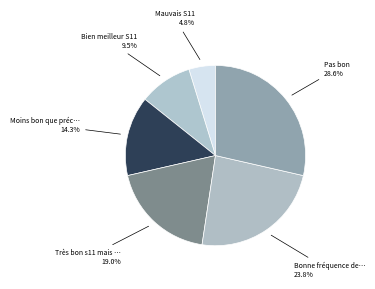

How many segments does this pie chart have?

6